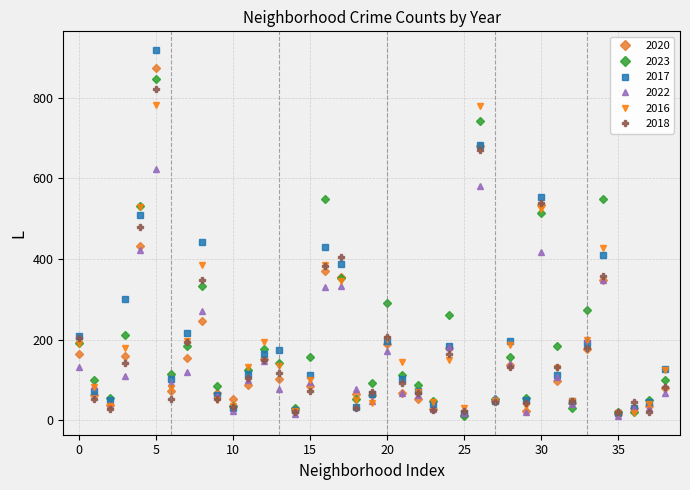

What is the minimum value for 2018?

19